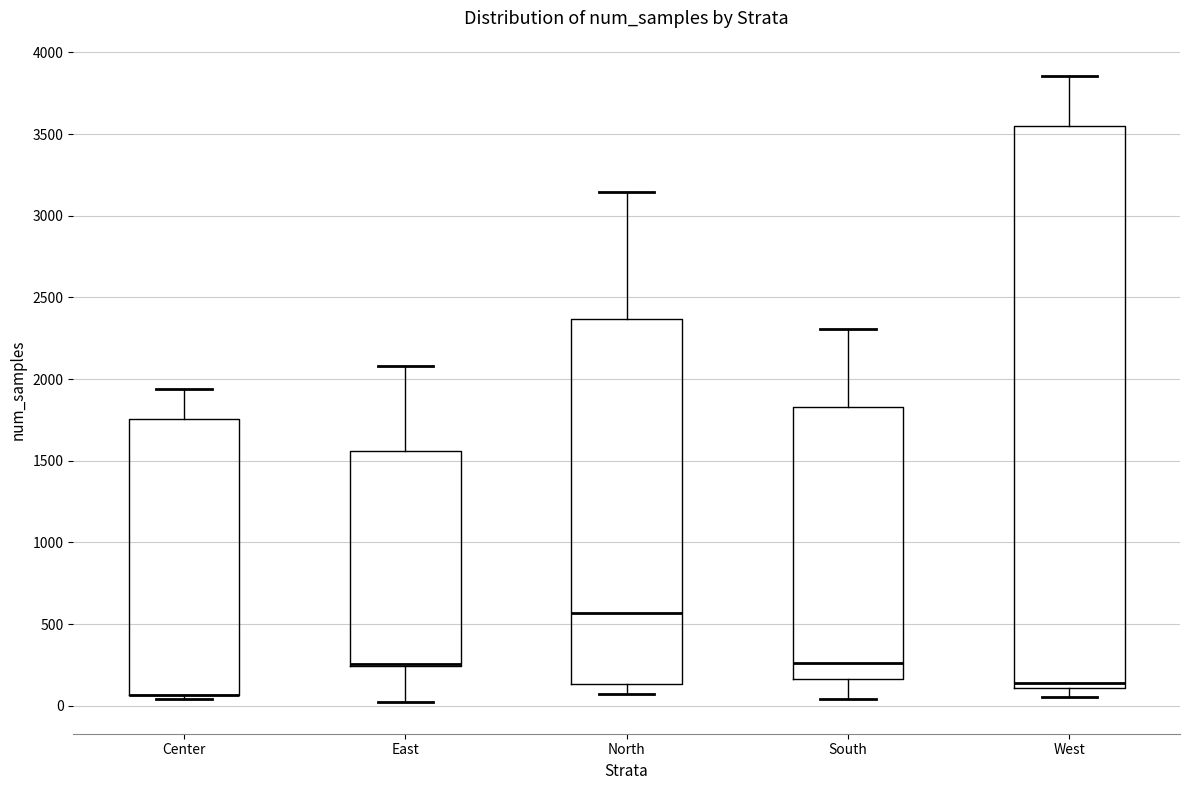

Where is the upper edge of the box for West on the y-axis? The values are not printed on the chart, so give them approximately, as read against the axis.

3550